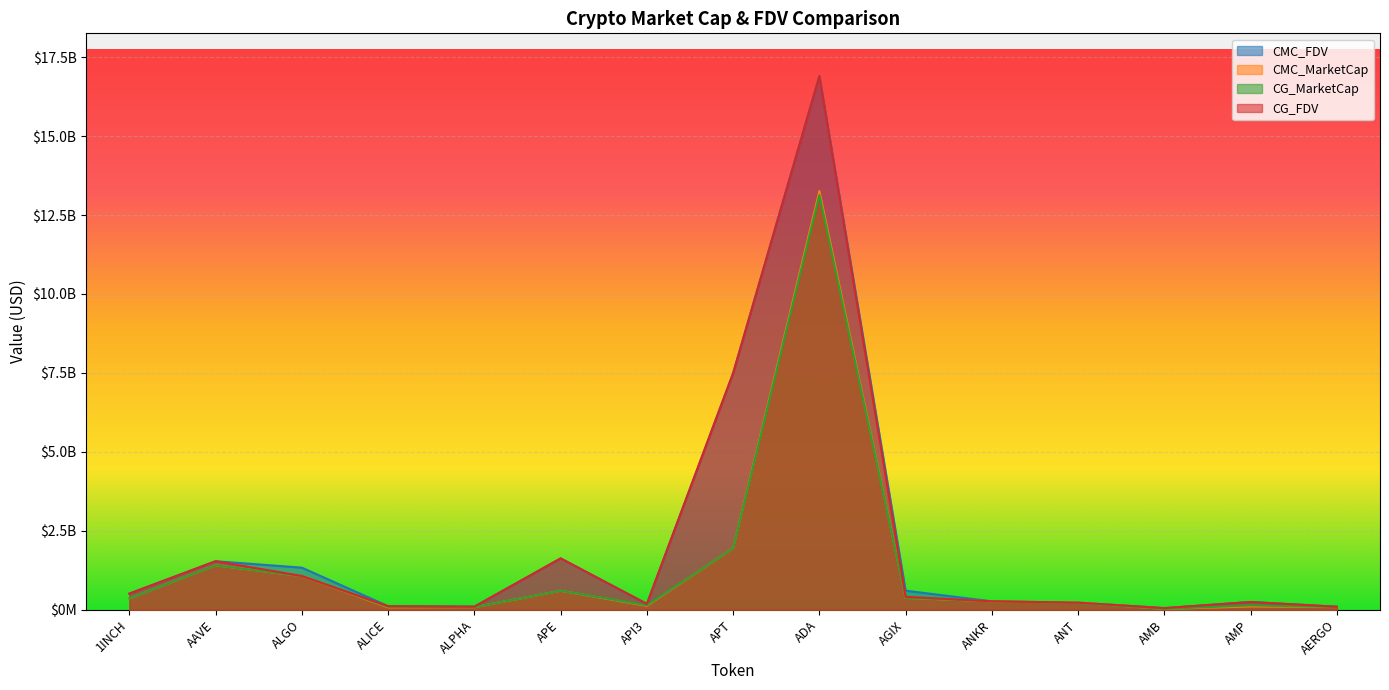

Where is the first local maximum for CMC_FDV?

AAVE